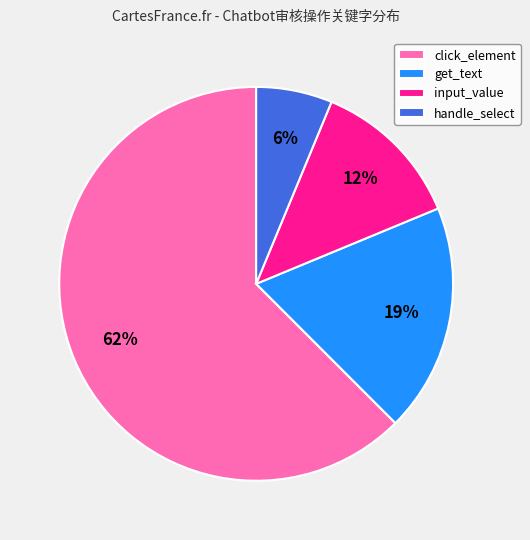

How many segments does this pie chart have?

4